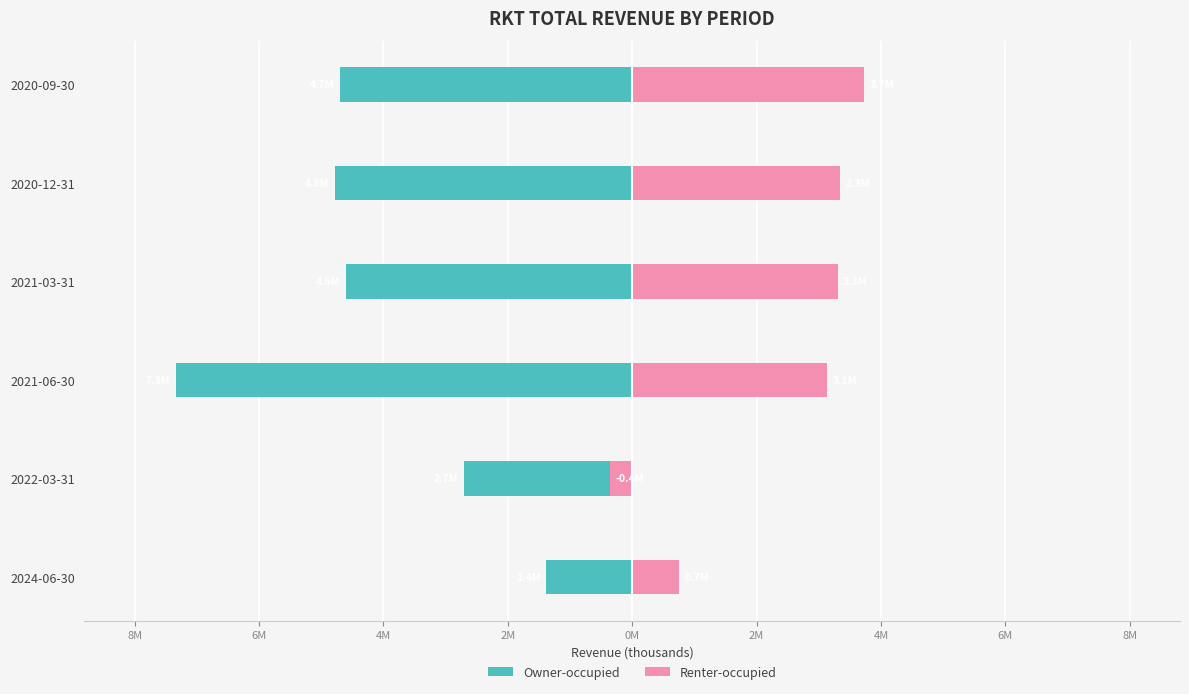

What is the total value across all series at 2021-06-30?

-4202300